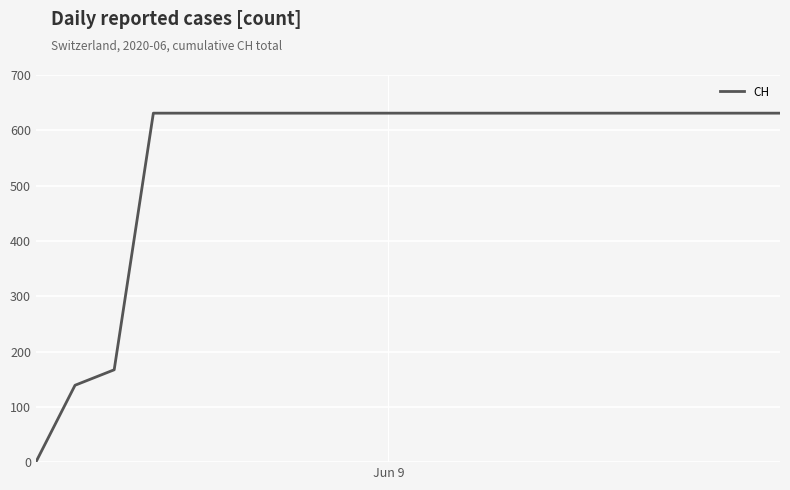

What is the difference between the maximum and minimum values?

631